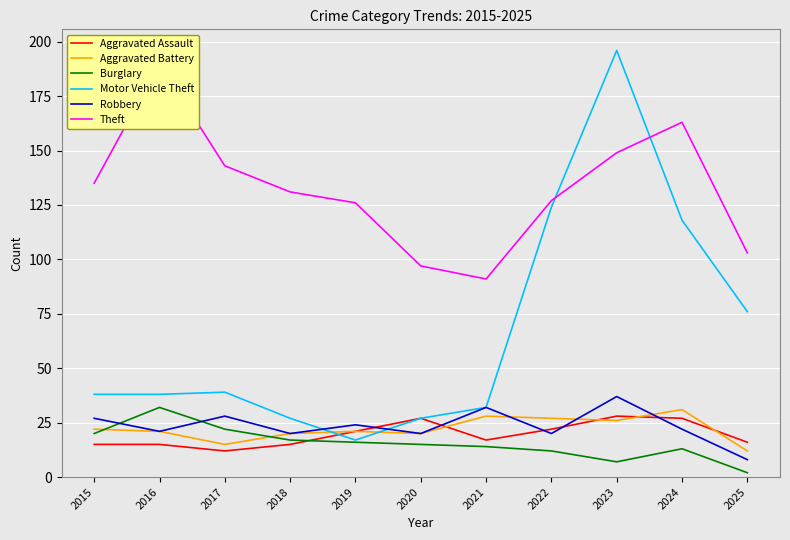

Where is the first local minimum for Theft?

2021